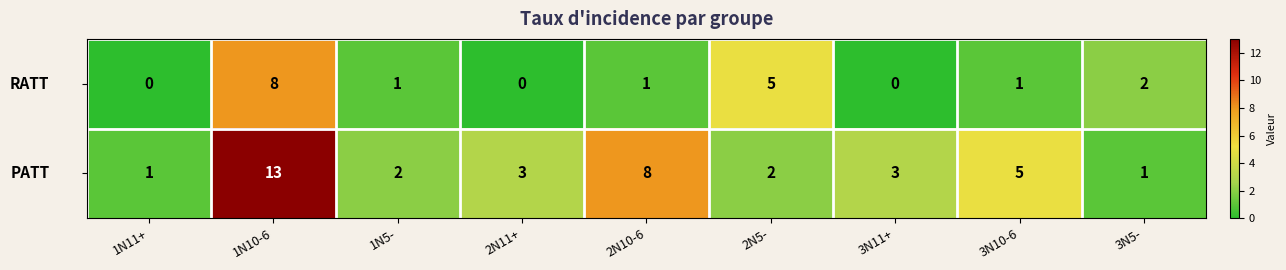

What is the total value across all series at 1N5-?

3